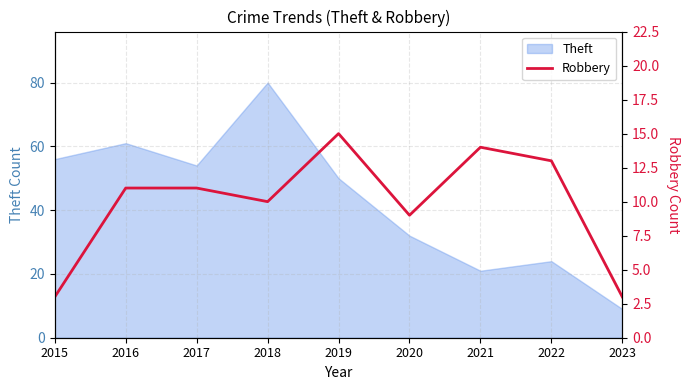

What is the value of the 3rd point from the left?

11